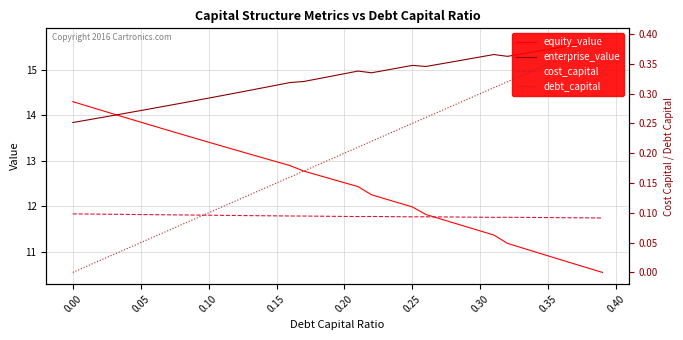

Does the chart display data point markers on the line(s)?

No